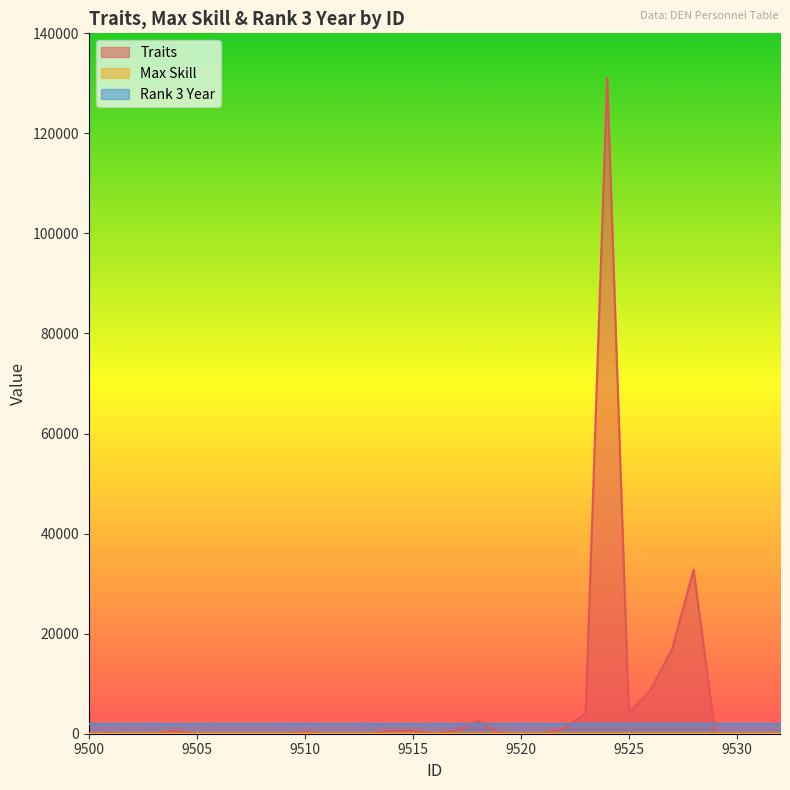

Where is Traits nearest to the value 65536?

9528